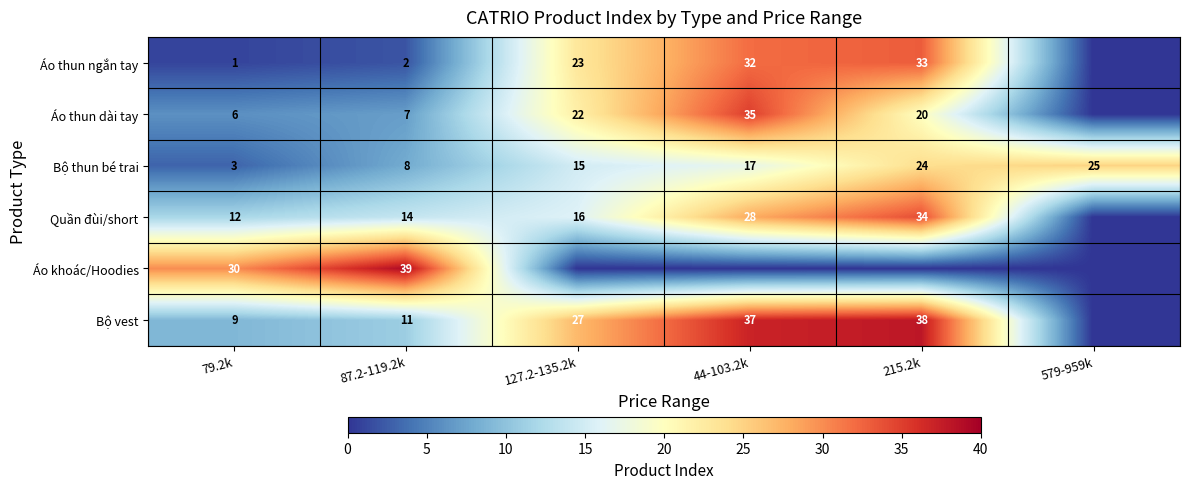

List the labels in order of Bộ thun bé trai value, smallest first.

79.2k, 87.2-119.2k, 127.2-135.2k, 44-103.2k, 215.2k, 579-959k